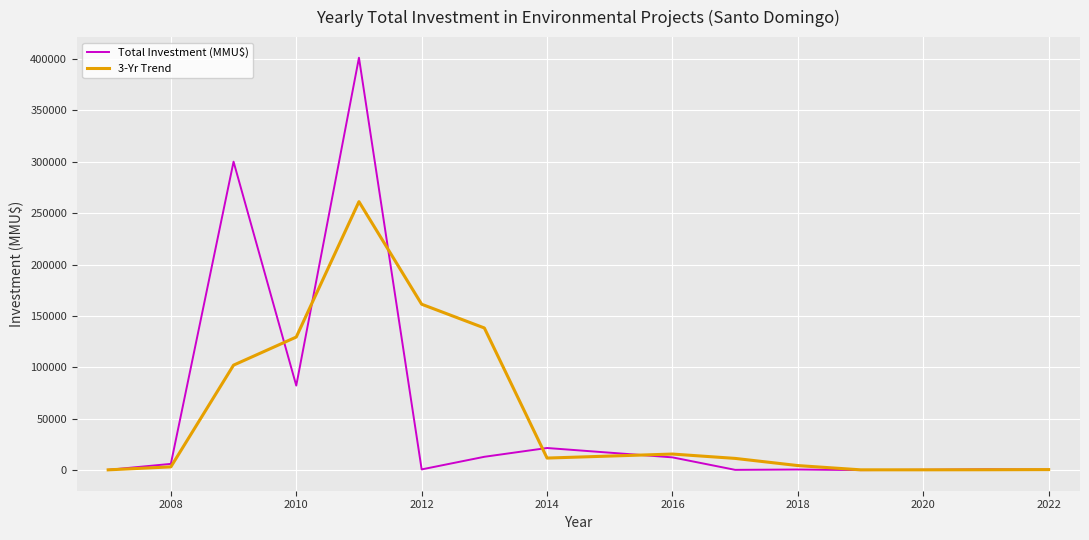

What are all the series names shown in the legend?

Total Investment (MMU$), 3-Yr Trend